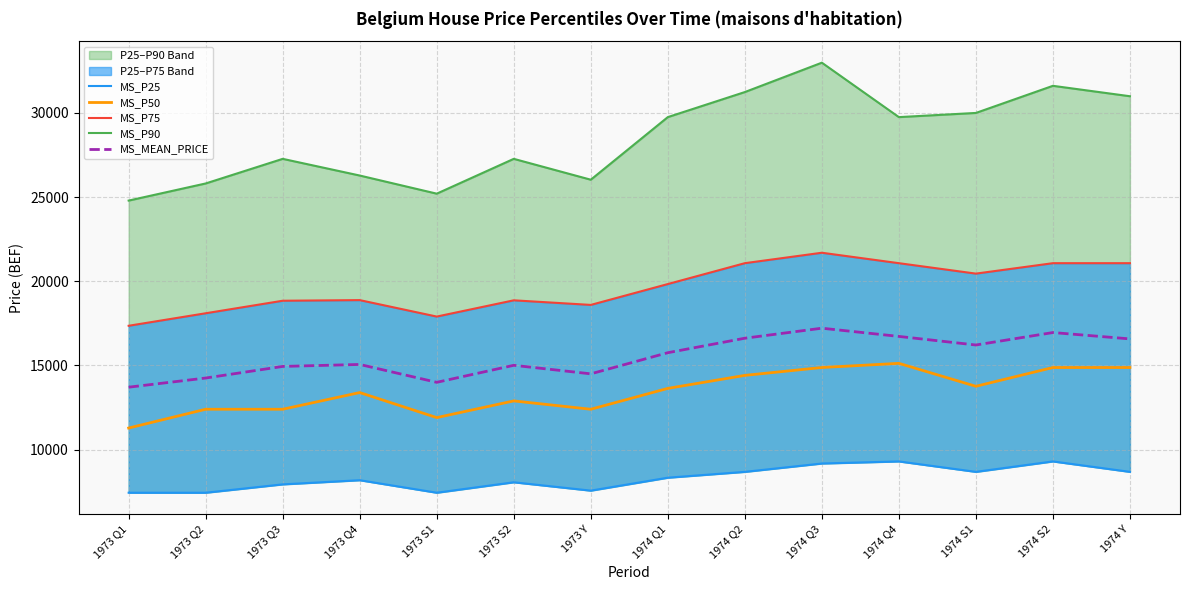

What value does the MS_P25 series have at 1974 Q3?

9172.0